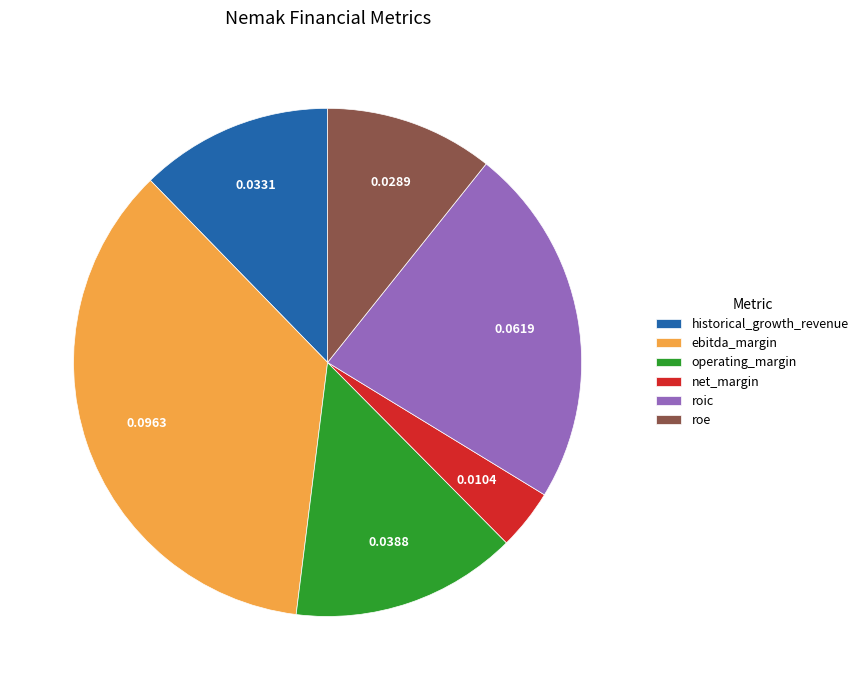

Is there any slice that represents more than half of the pie?

No